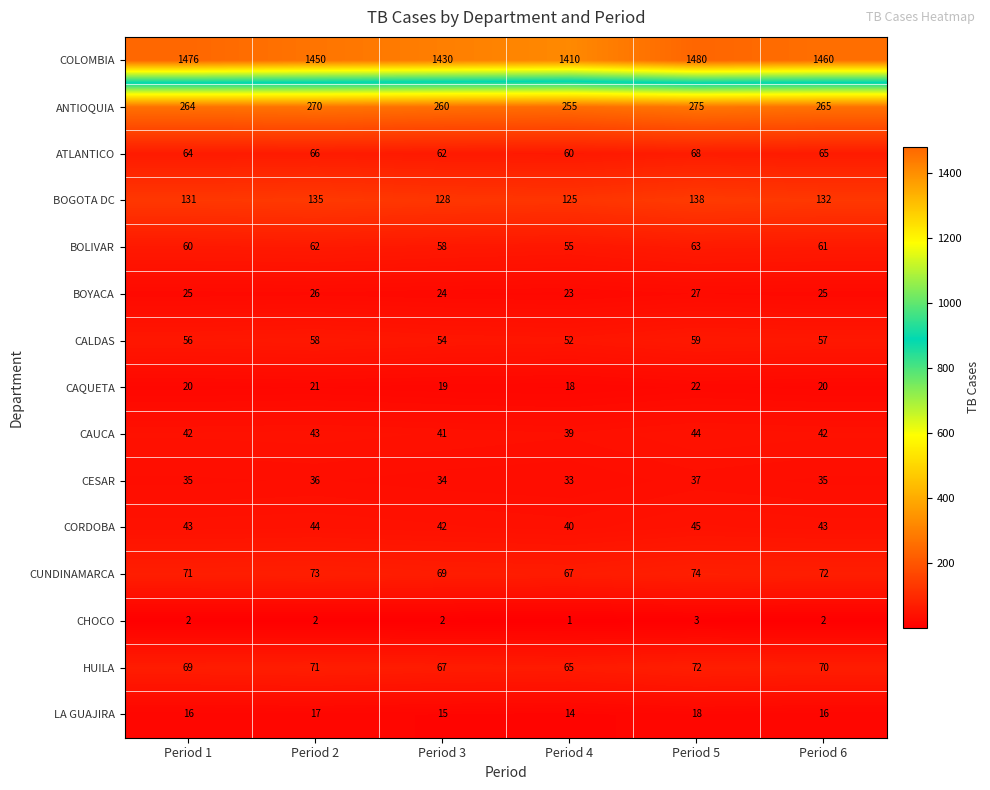

What is the maximum value shown in the chart?

1480